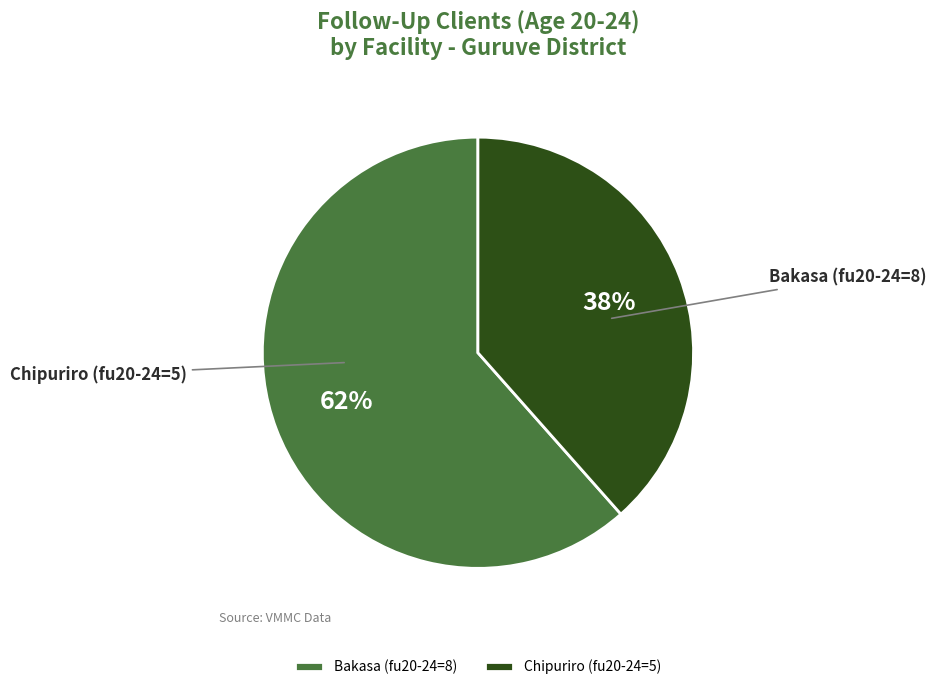

Which category has the smallest portion of the pie?

Chipuriro (fu20-24=5)